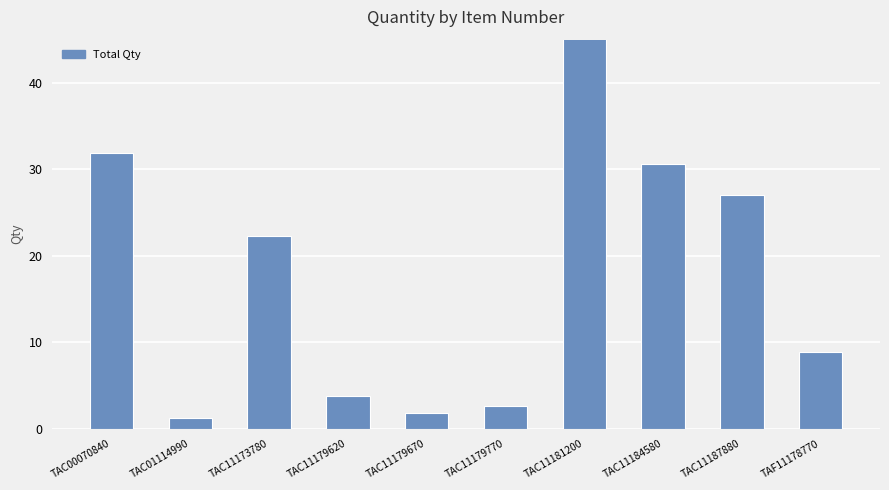

Where is the data nearest to the value 38?

TAC00070840